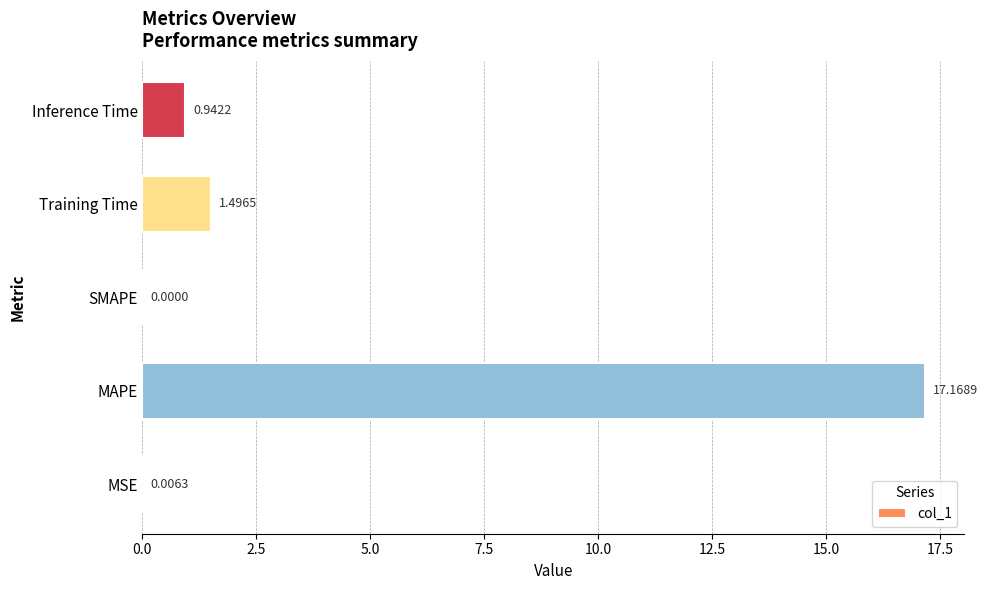

At which label is the value closest to 8?

Training Time